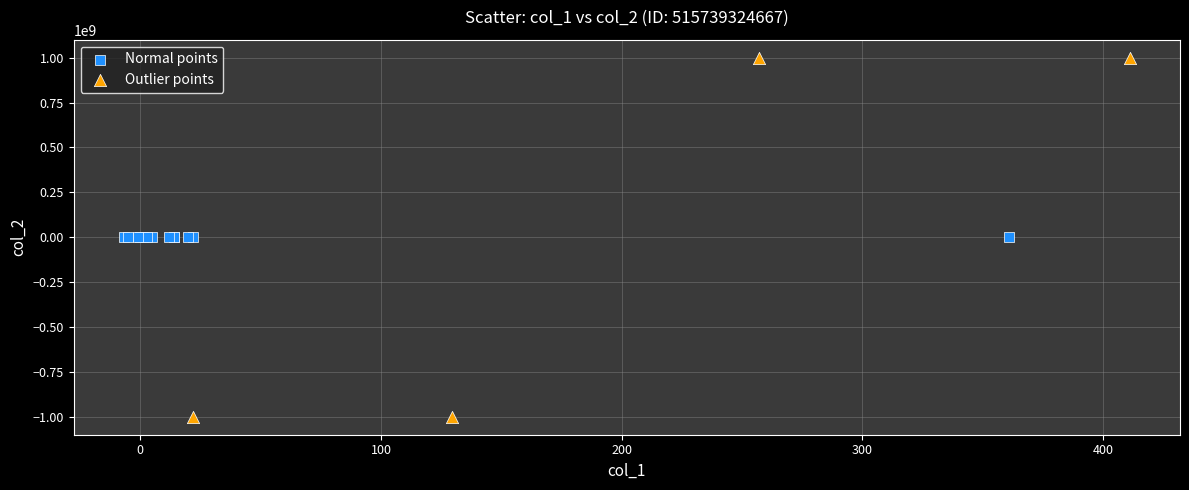

Which series reaches the maximum Y coordinate?

Outlier points